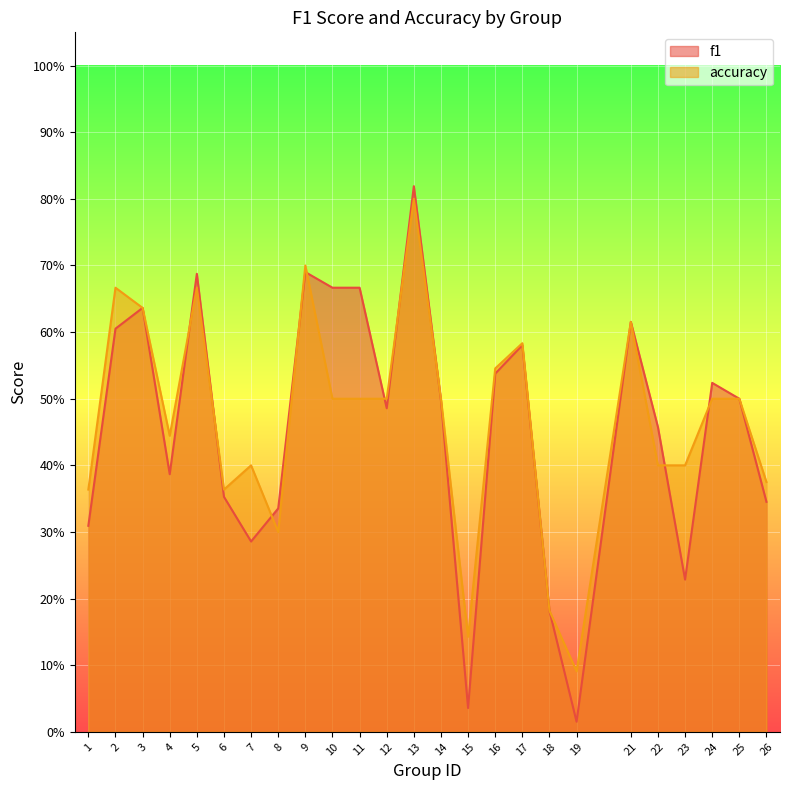

True or false: f1 and accuracy intersect in this chart.

True